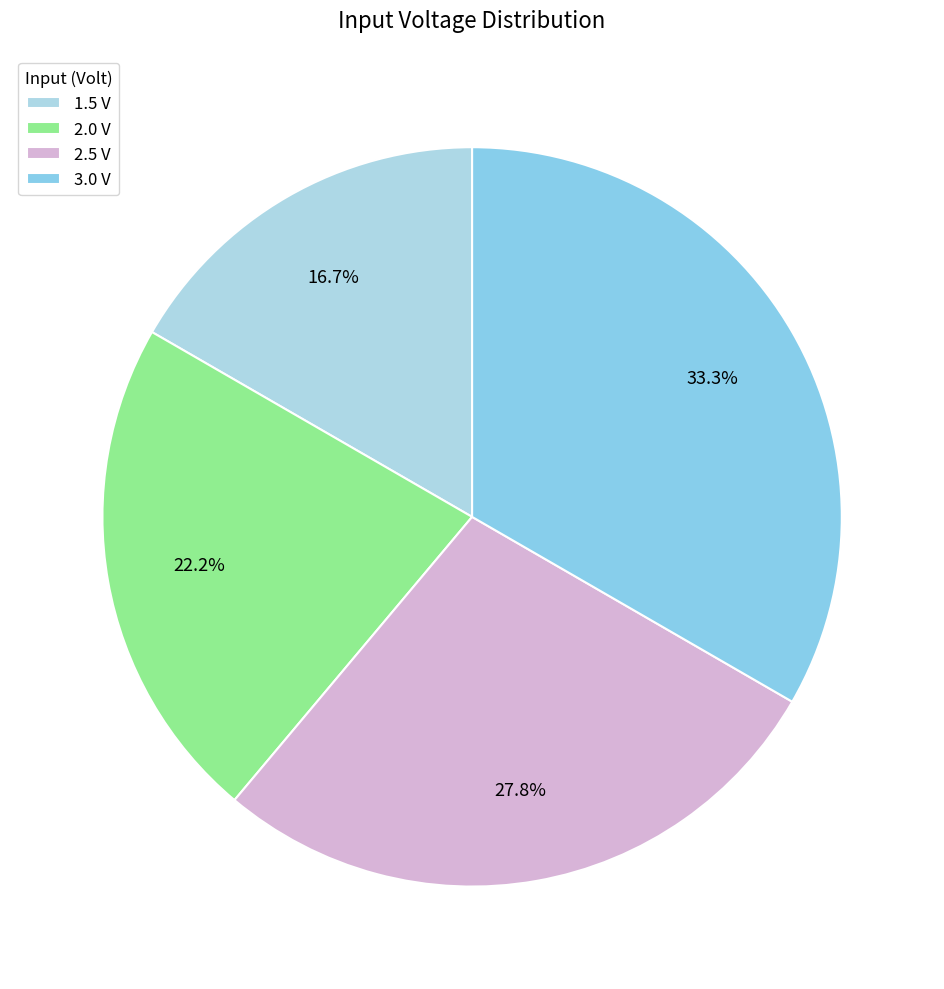

To the nearest percent, what percentage of the pie is 2.5?

28%